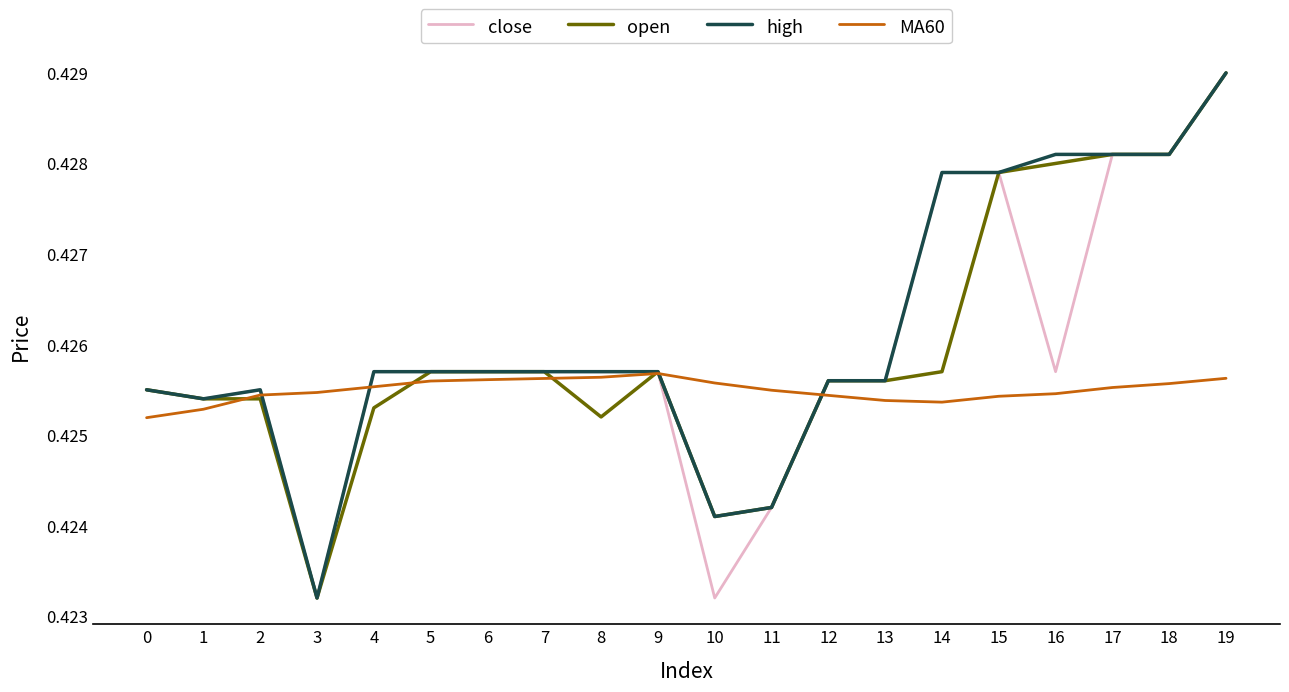

Which label corresponds to the largest value in the chart?

19